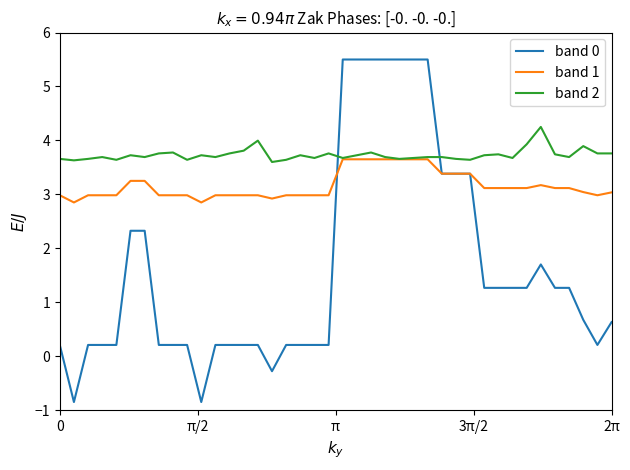

What is the minimum value for band 1?

2.9